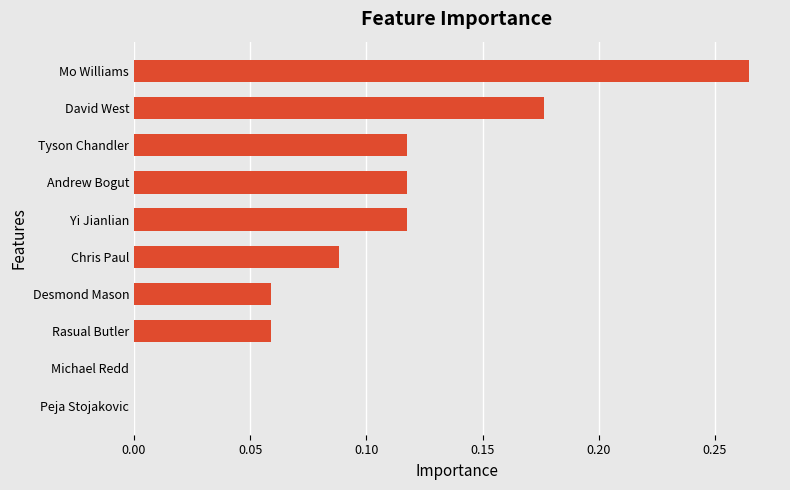

What is the sum of all values?

1.0